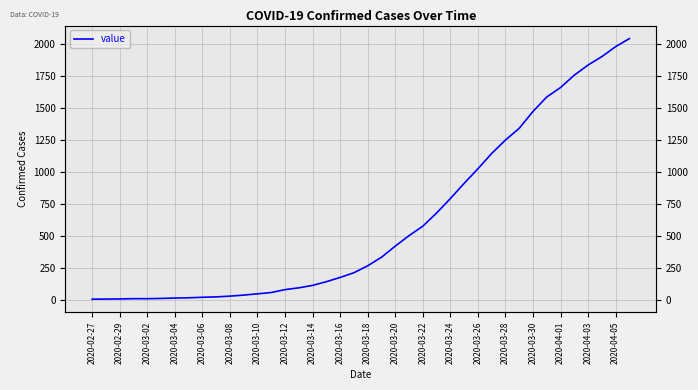

What is the sum of all values?

24672